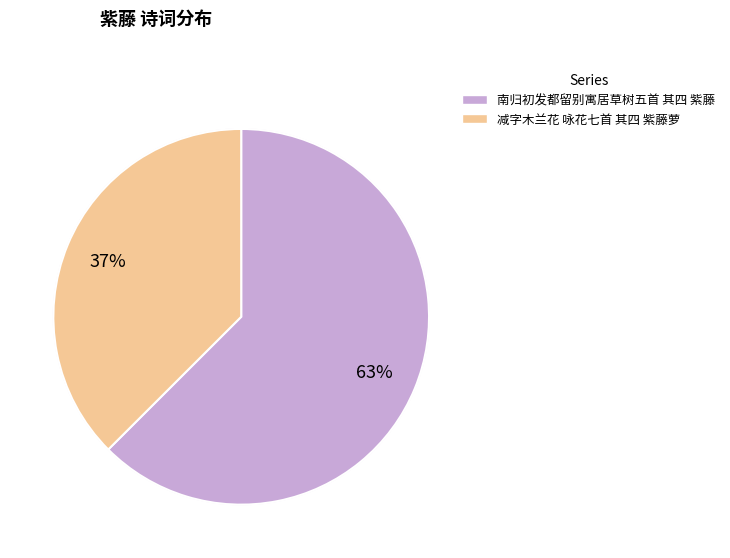

Does any single category account for the majority?

Yes